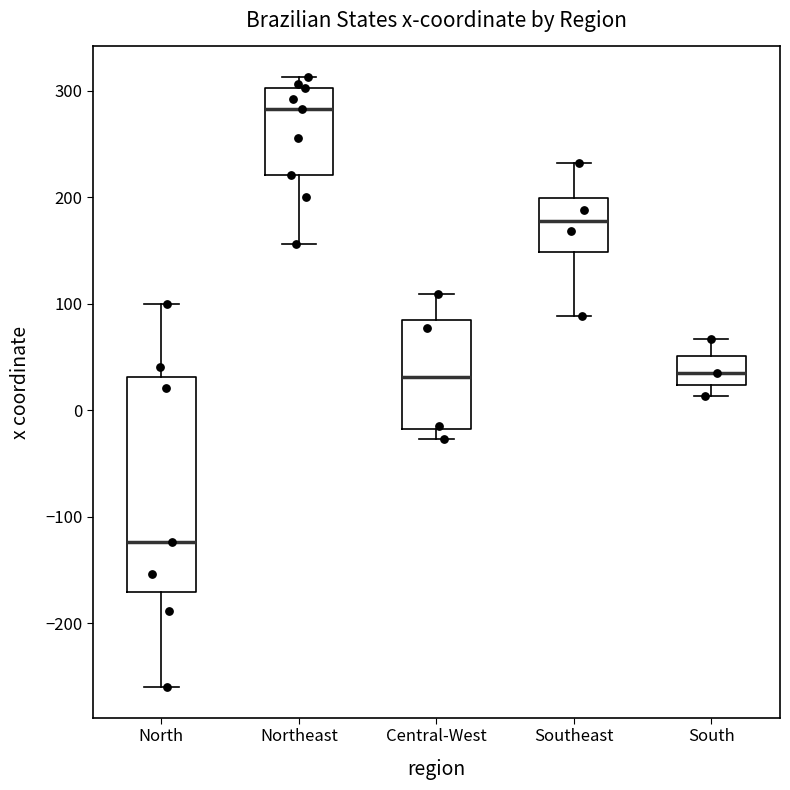

Where does the upper whisker of the box for Southeast end on the y-axis? The values are not printed on the chart, so give them approximately, as read against the axis.

230